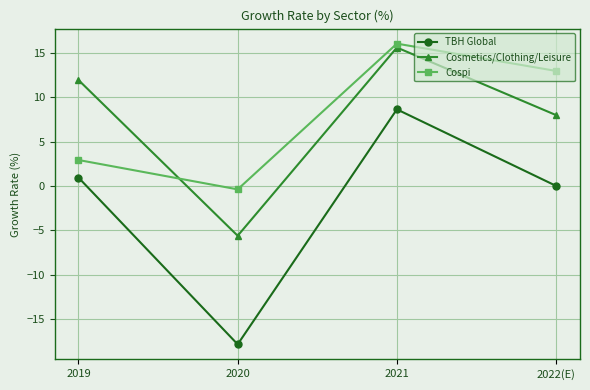

What is the value of the Cosmetics/Clothing/Leisure point at the 1st from the left?

11.9